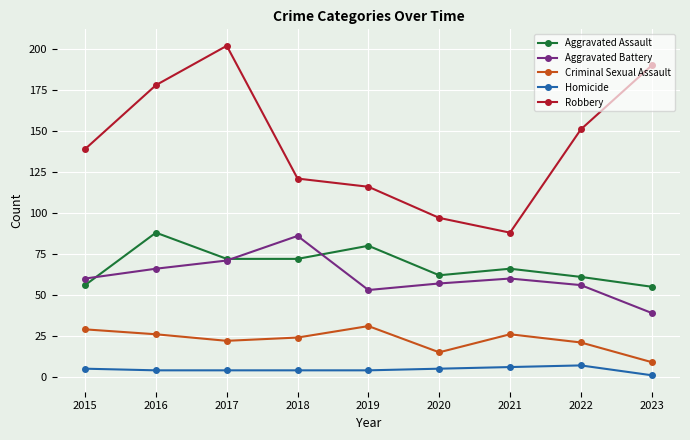

What is the total value across all series at 2019?

284